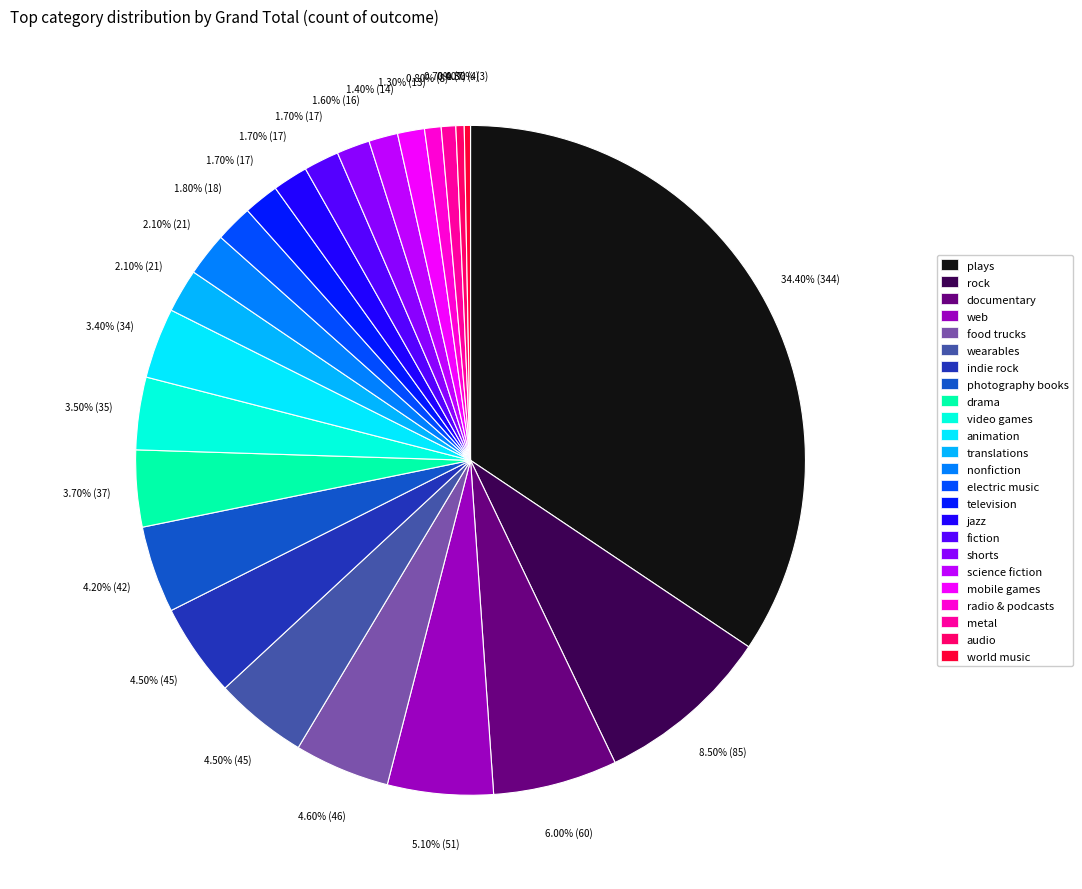

True or false: plays accounts for 34% of the total.

True